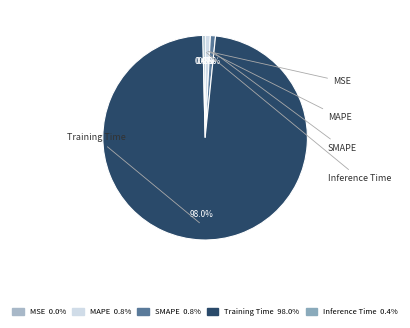

Rank the categories by value from lowest to highest.

MSE, Inference Time, SMAPE, MAPE, Training Time